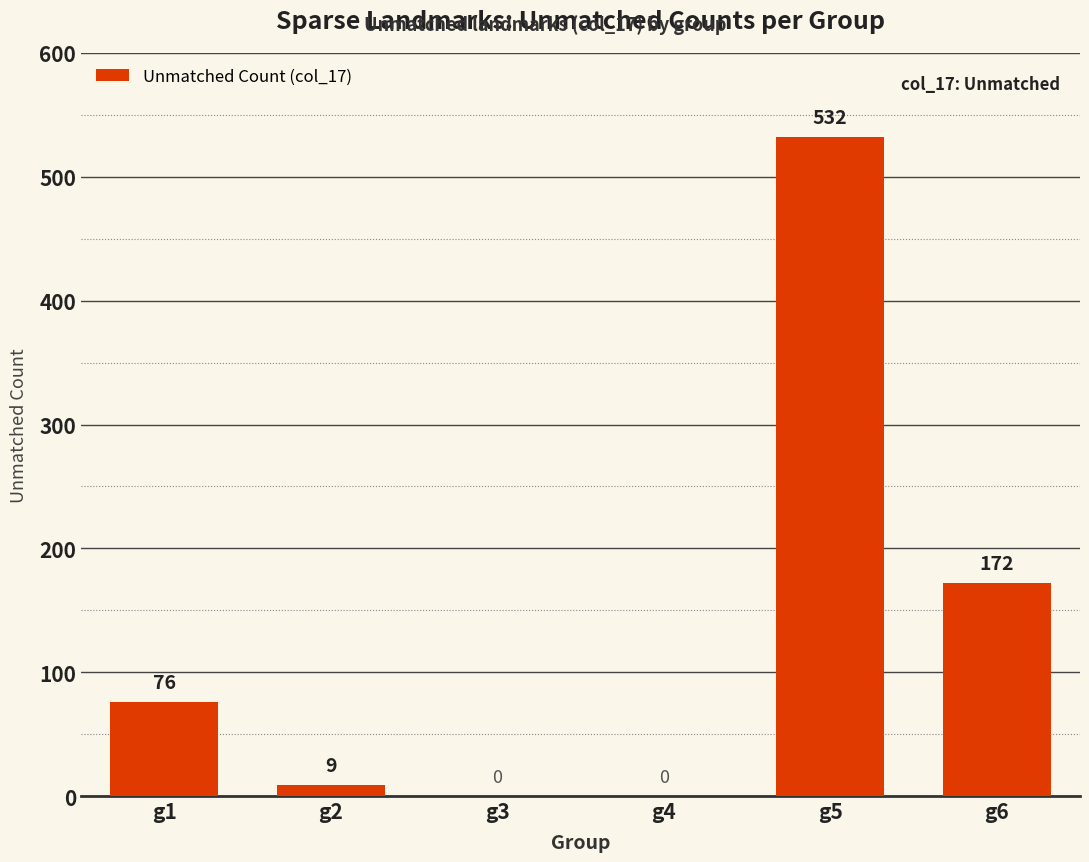

Where is the data nearest to the value 266?

g6